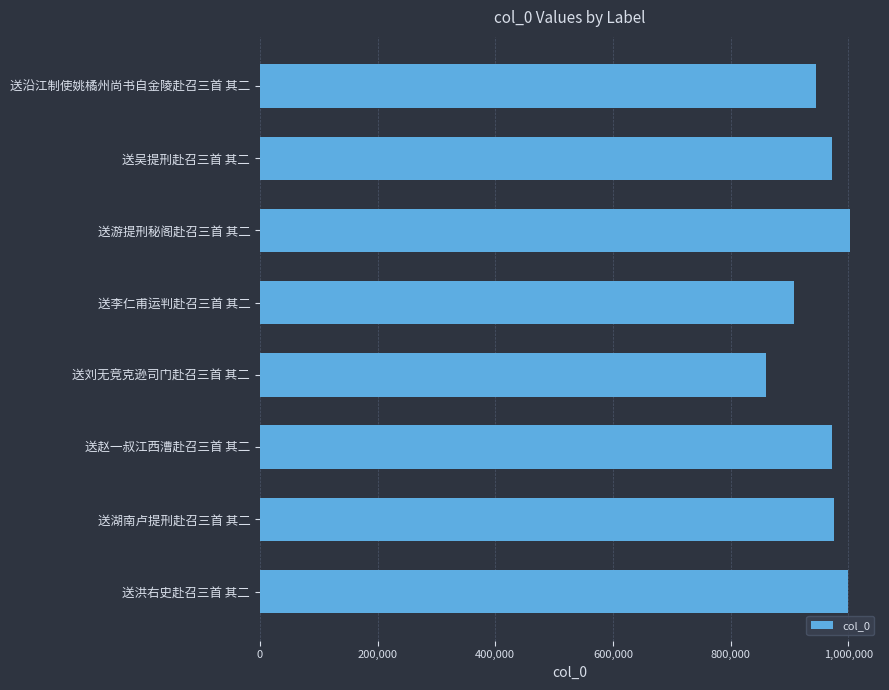

The value at 送沿江制使姚橘州尚书自金陵赴召三首 其二 is 945339. True or false?

True